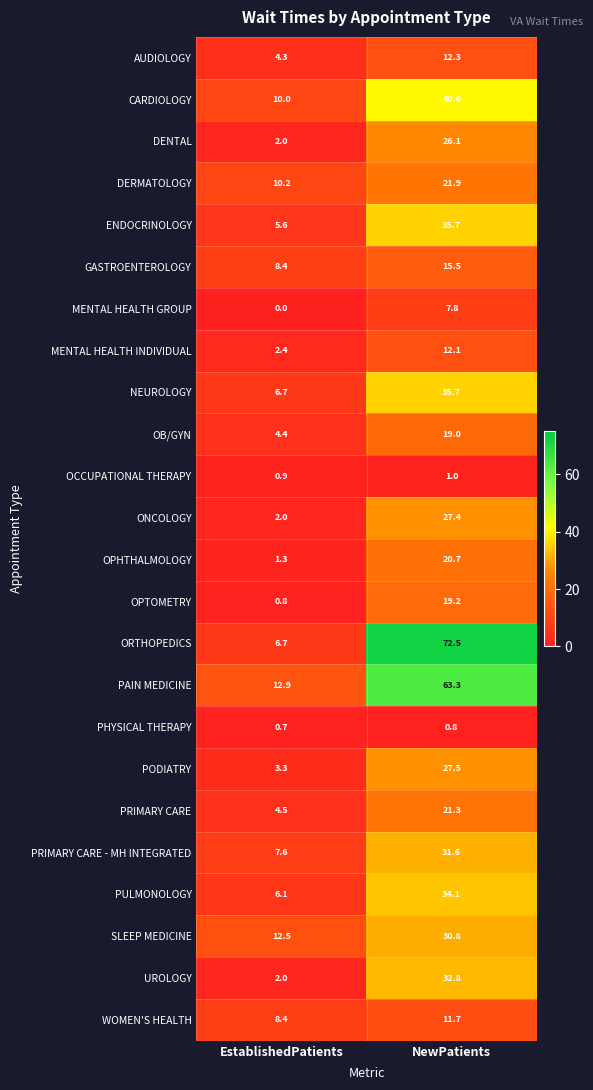

Which series has the largest total across all categories?

ORTHOPEDICS